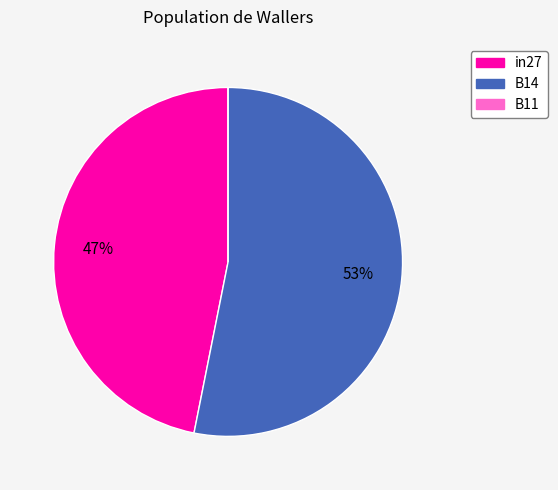

To the nearest percent, what is the difference between the largest and smallest slice percentages?

53%